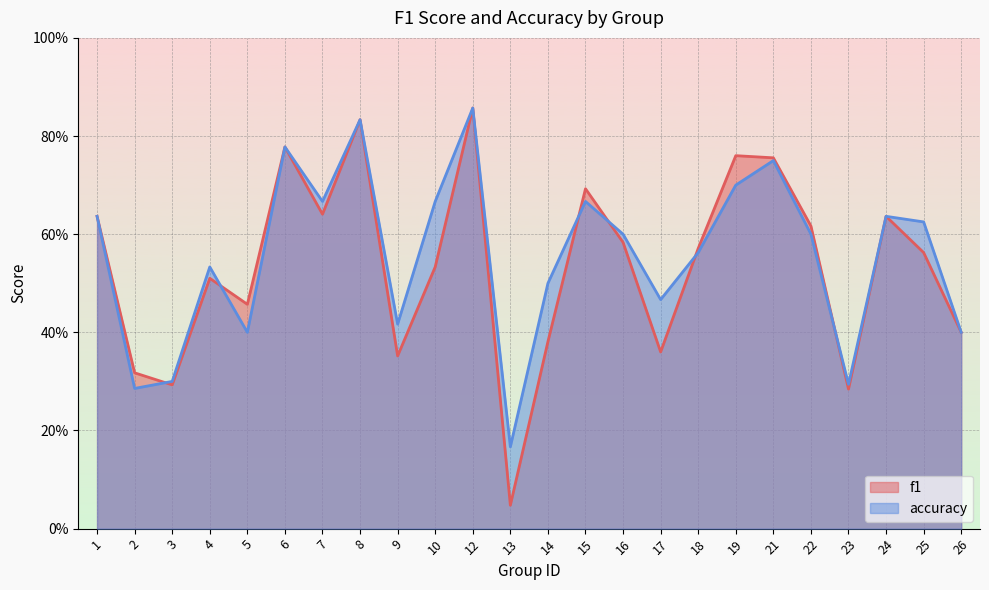

Reading right to left, list all the values displayed in this chart.

f1: 26=0.4	25=0.6	24=0.6	23=0.3	22=0.6	21=0.8	19=0.8	18=0.6	17=0.4	16=0.6	15=0.7	14=0.4	13=0.0	12=0.9	10=0.5	9=0.4	8=0.8	7=0.6	6=0.8	5=0.5	4=0.5	3=0.3	2=0.3	1=0.6
accuracy: 26=0.4	25=0.6	24=0.6	23=0.3	22=0.6	21=0.8	19=0.7	18=0.6	17=0.5	16=0.6	15=0.7	14=0.5	13=0.2	12=0.9	10=0.7	9=0.4	8=0.8	7=0.7	6=0.8	5=0.4	4=0.5	3=0.3	2=0.3	1=0.6